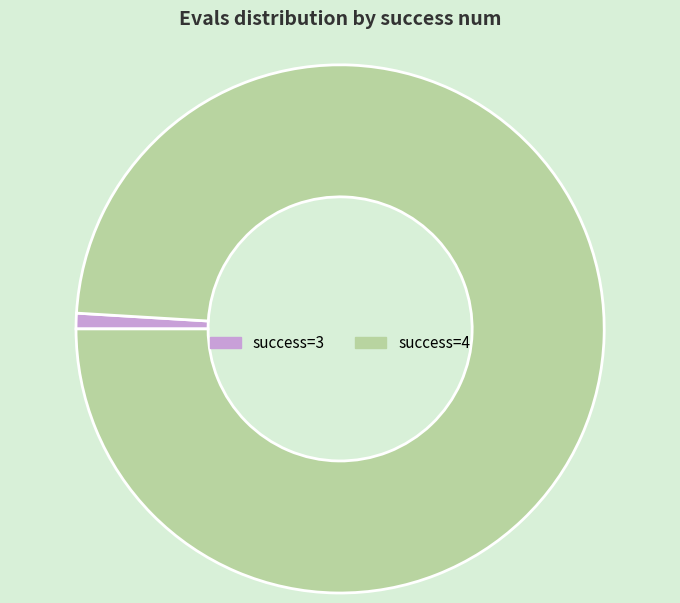

Does any single category account for the majority?

Yes